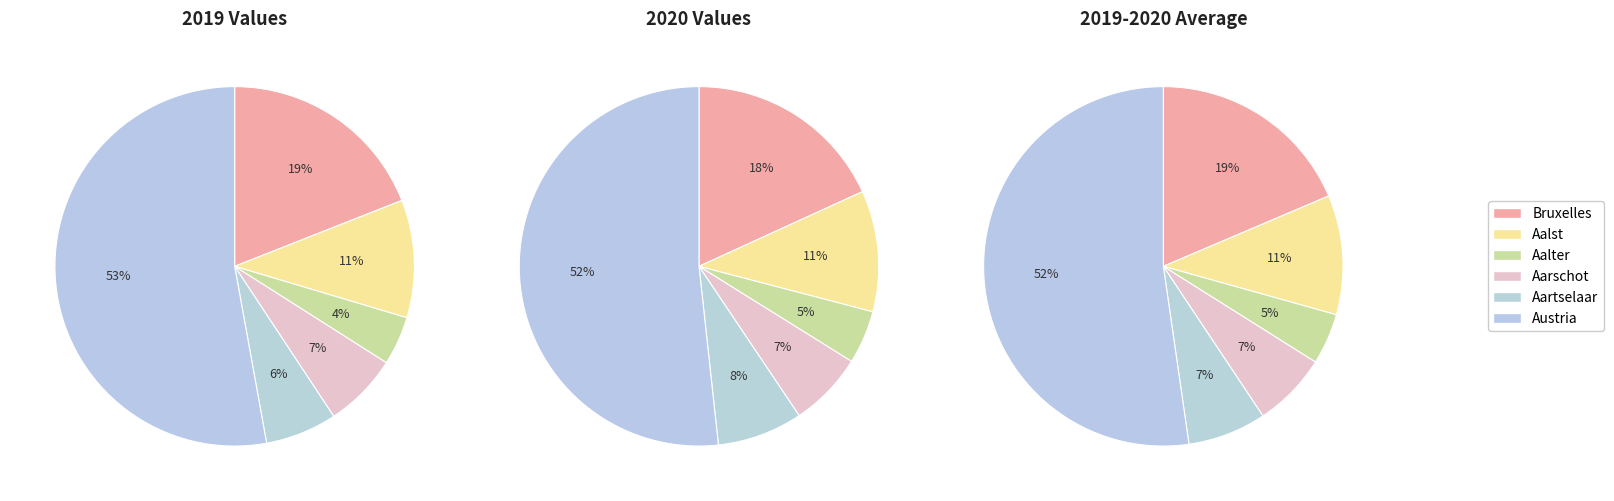

Between Austria and Belgium (Aalst), which is larger?

Austria